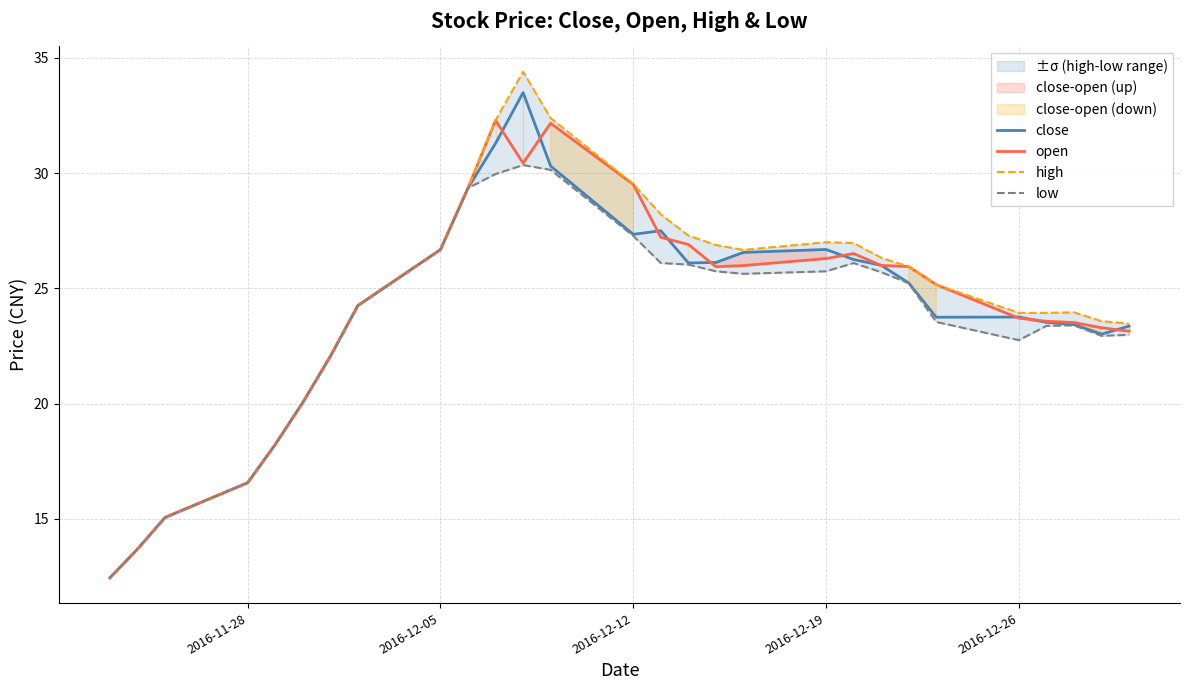

What is the minimum value for open?

12.5